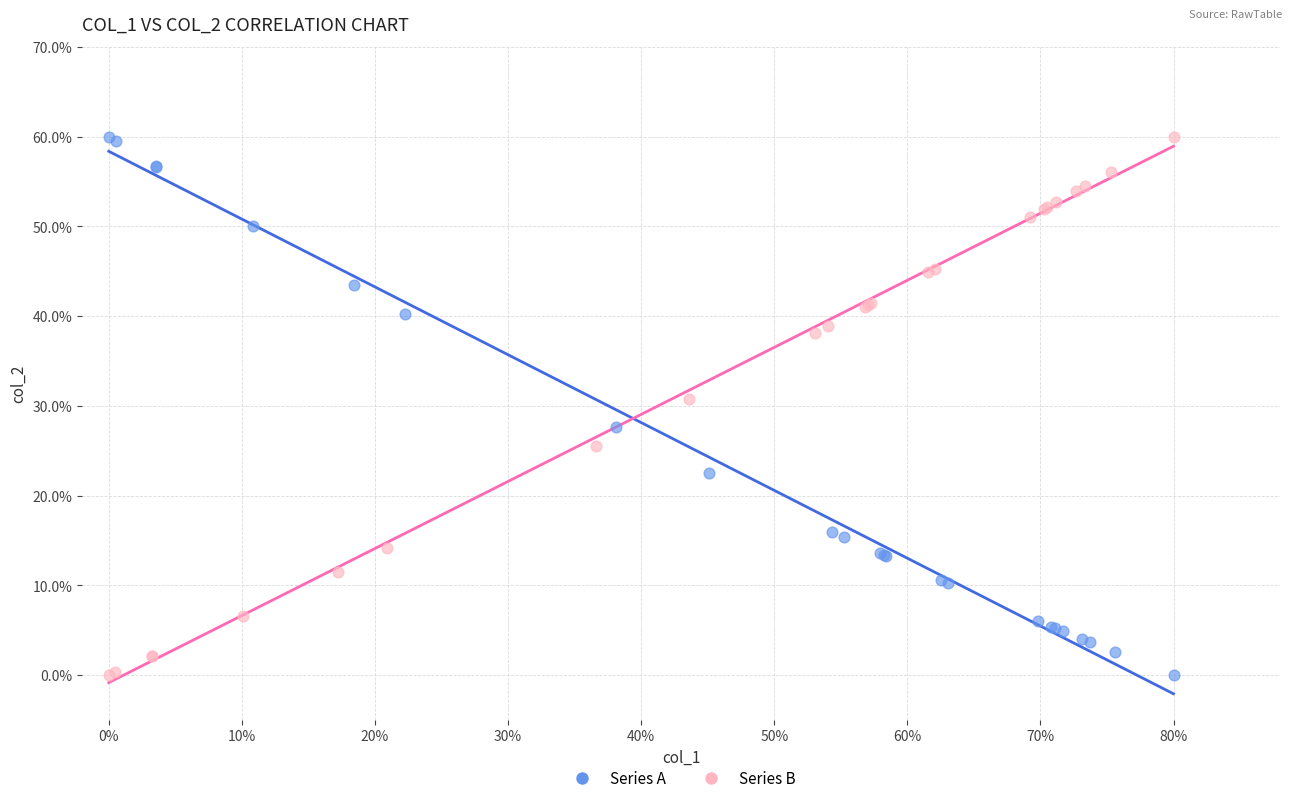

What are all the series names shown in the legend?

Series A, Series B